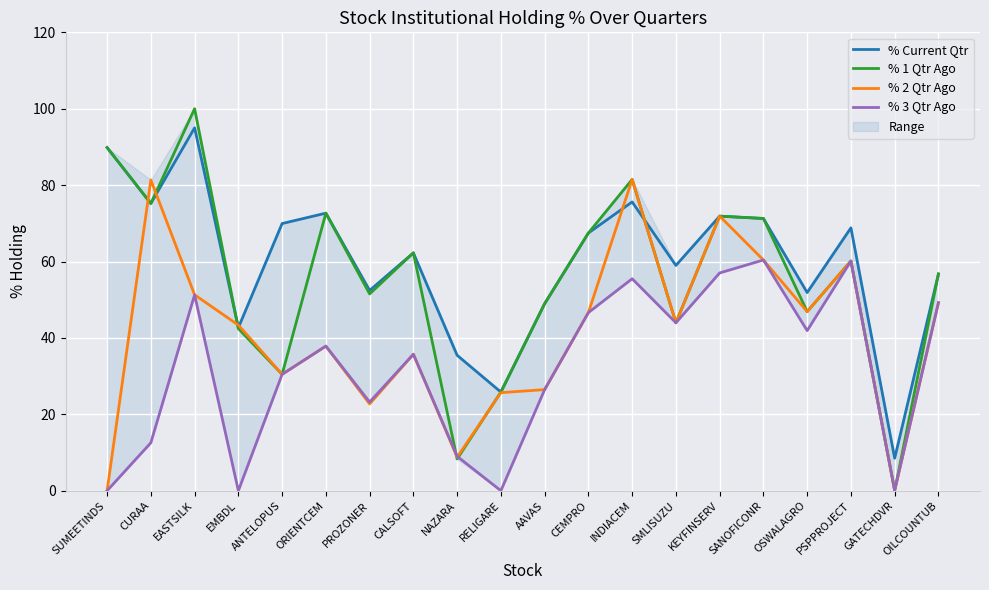

How many data points in % Current Qtr are above 67?

10